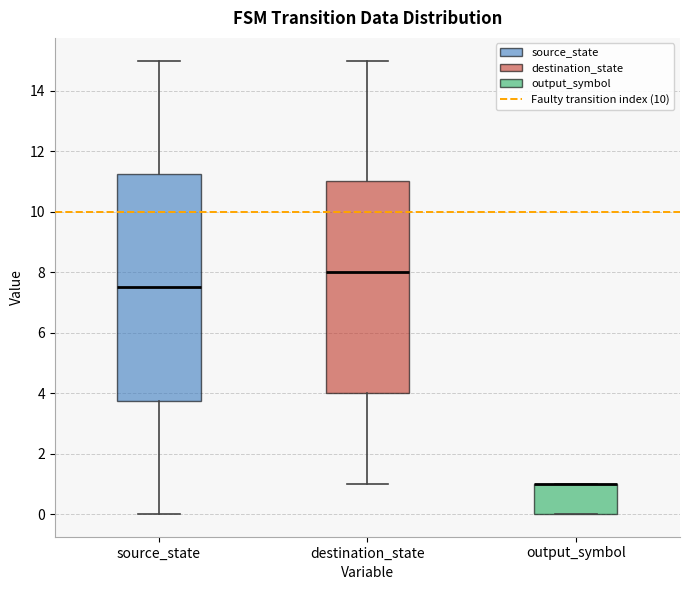

Reading left to right, transcribe this box plot: for each box, give where its median line is, the range the box spans, and where its two whiskers end, as read against the y-axis. The values are not printed on the chart, so give them approximately, as read against the axis.

source_state: median 7.6, box 3.8 to 11.2, whiskers 0.0 to 15.0
destination_state: median 8.0, box 4.0 to 11.0, whiskers 1.0 to 15.0
output_symbol: median 1.0 (drawn on the box's upper edge), box 0.0 to 1.0, whiskers 0.0 to 1.0